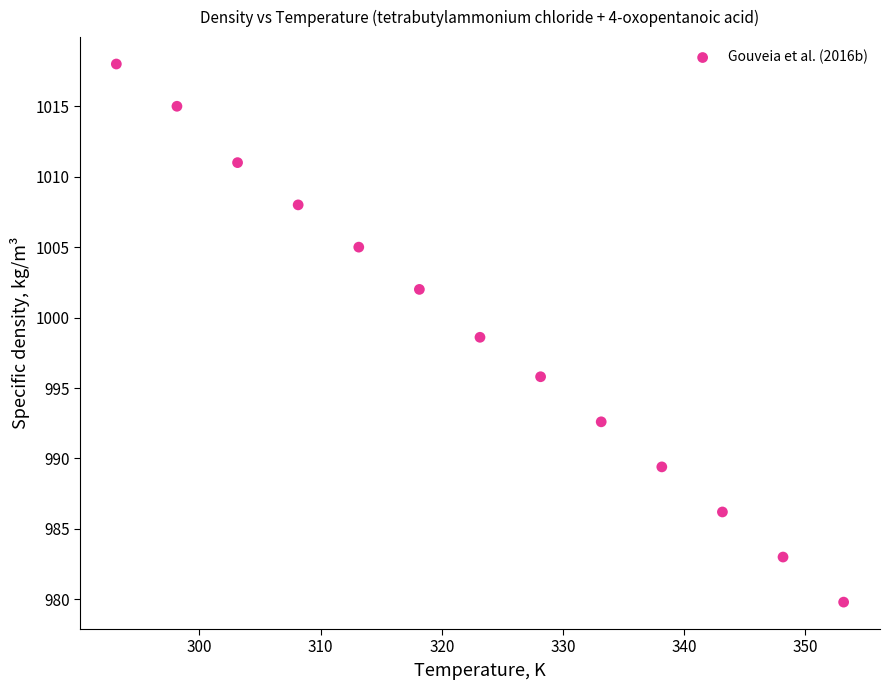

What is the range of X values (max minus min)?

60.0